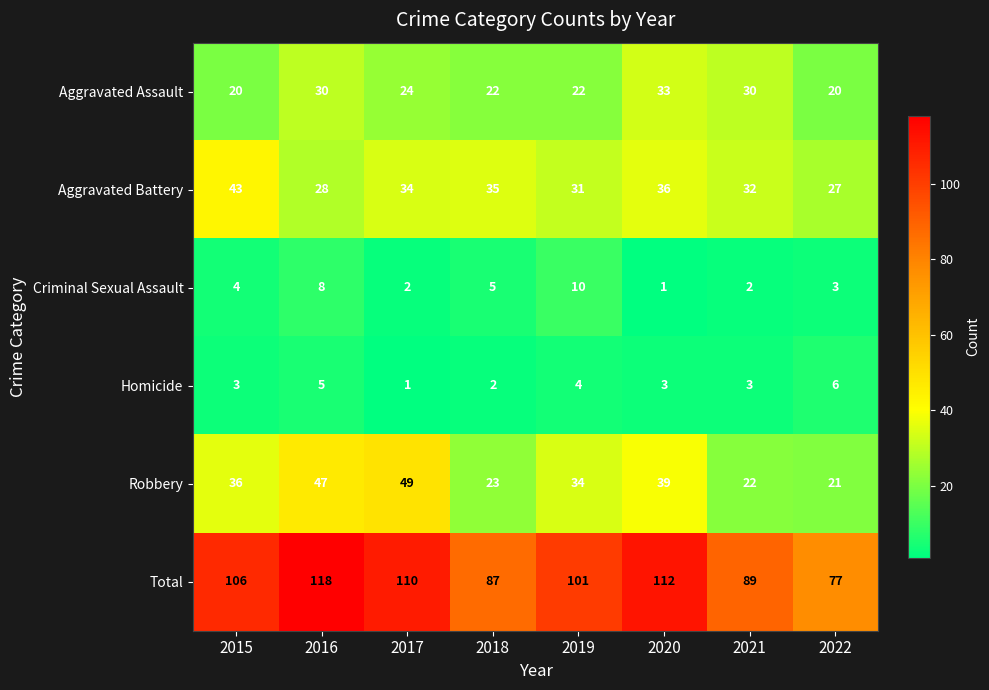

List the series in order of their peak value, highest first.

Total, Robbery, Aggravated Battery, Aggravated Assault, Criminal Sexual Assault, Homicide